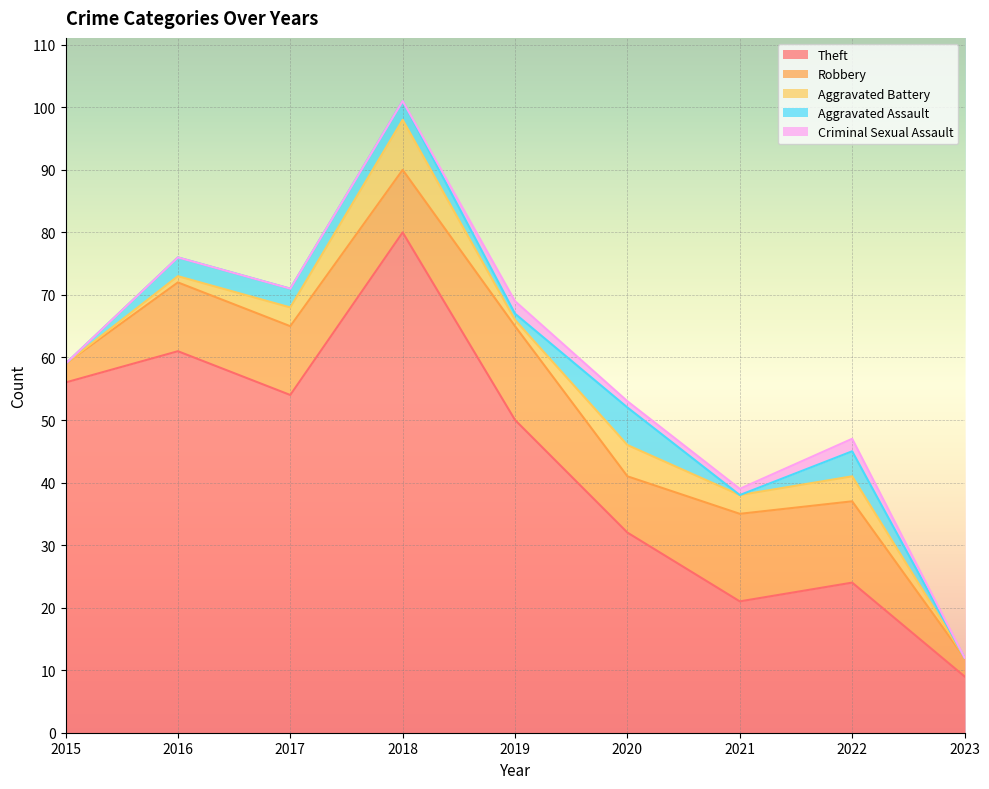

True or false: Aggravated Assault has more than 1 points higher than both neighbors.

True